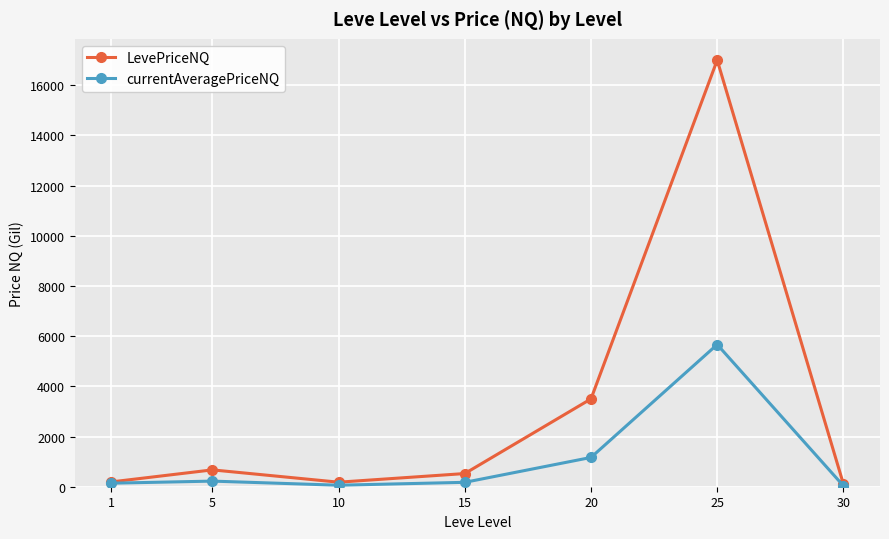

What value does the LevePriceNQ series have at 30?

108.3